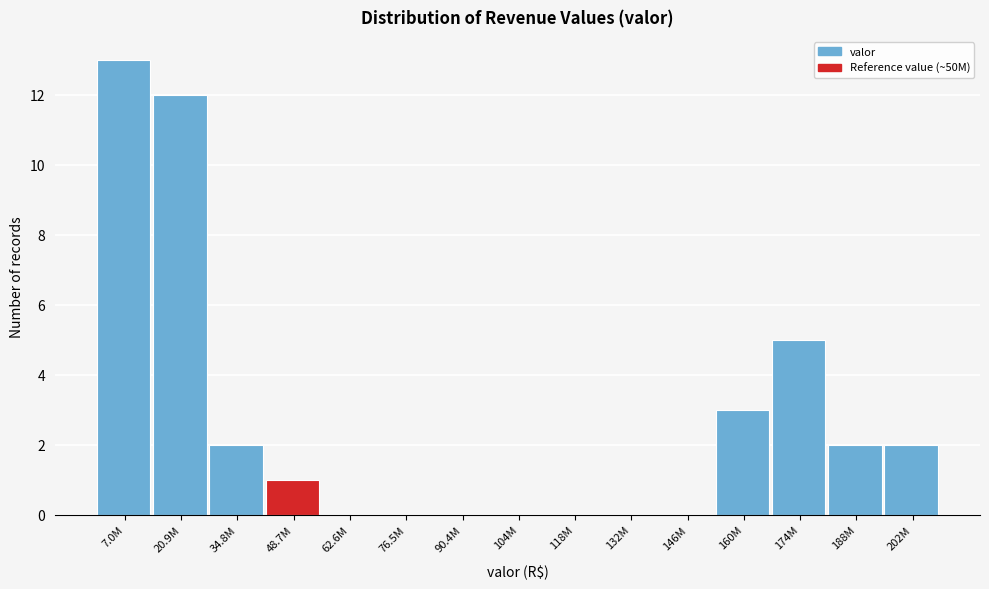

Reading left to right, what are all the values shown in this chart?

7.0M=13	20.9M=12	34.8M=2	48.7M=1	62.6M=0	76.5M=0	90.4M=0	104M=0	118M=0	132M=0	146M=0	160M=3	174M=5	188M=2	202M=2